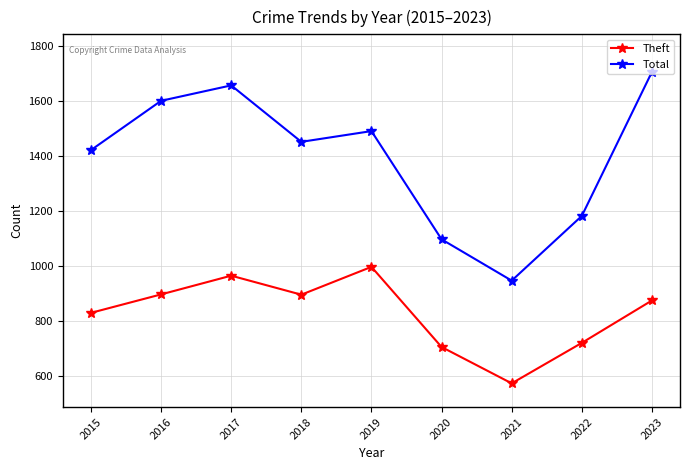

True or false: Theft and Total intersect in this chart.

False